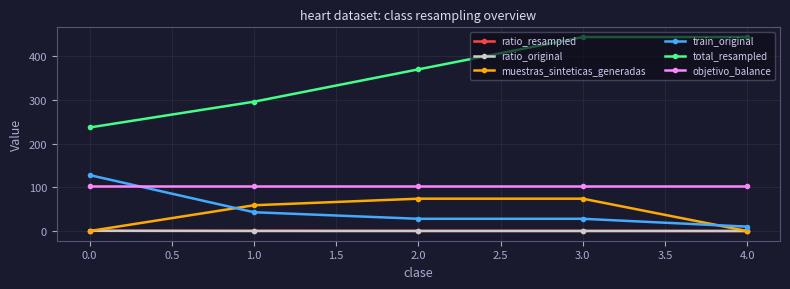

Is the value of train_original at 2.0 greater than the value of total_resampled at 2.0?

No